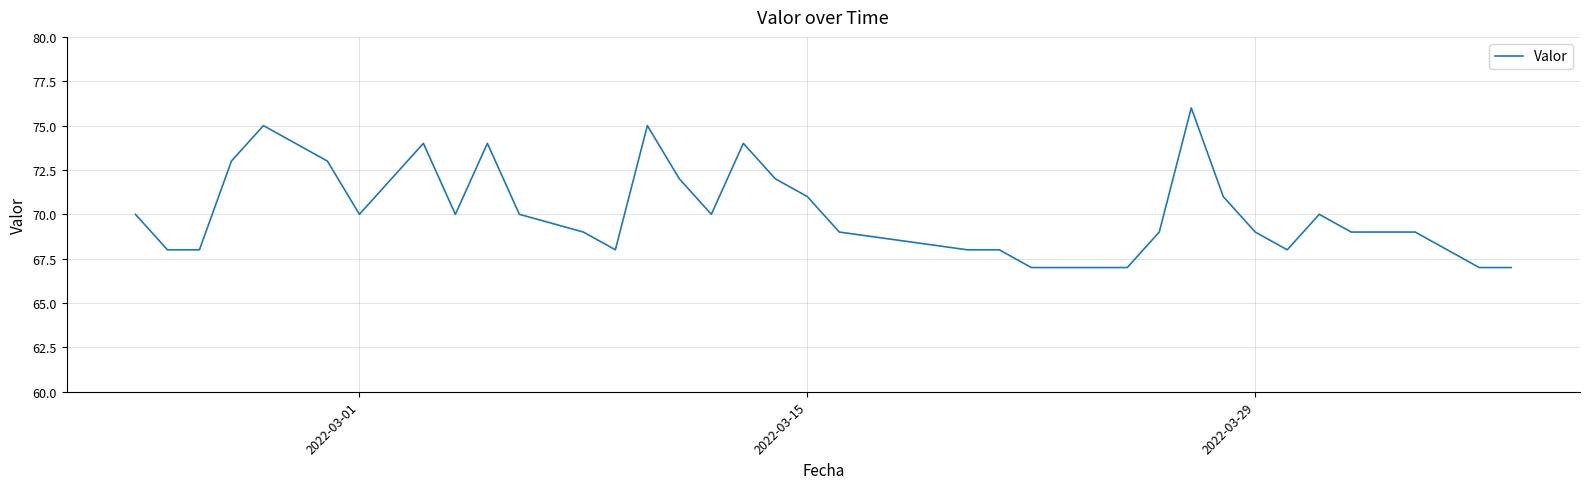

What is the maximum value shown in the chart?

76